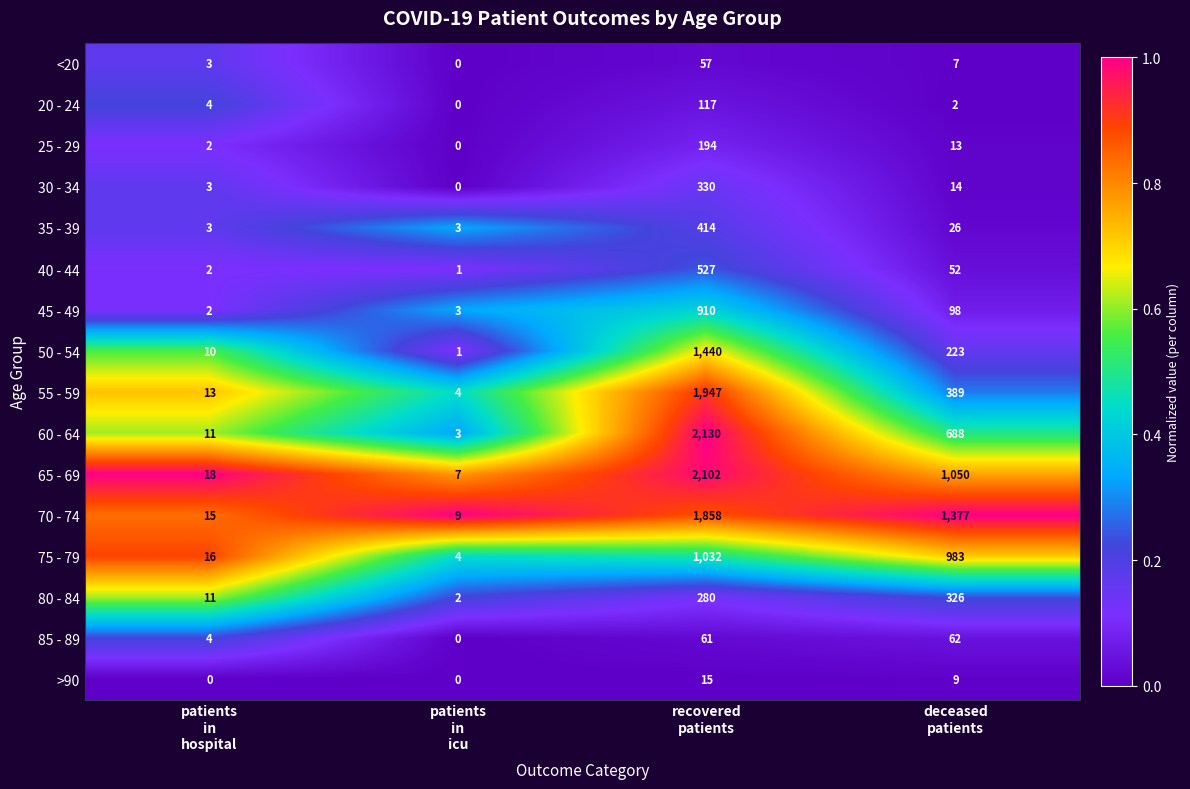

At which category is the sum across all series the highest?

recovered
patients